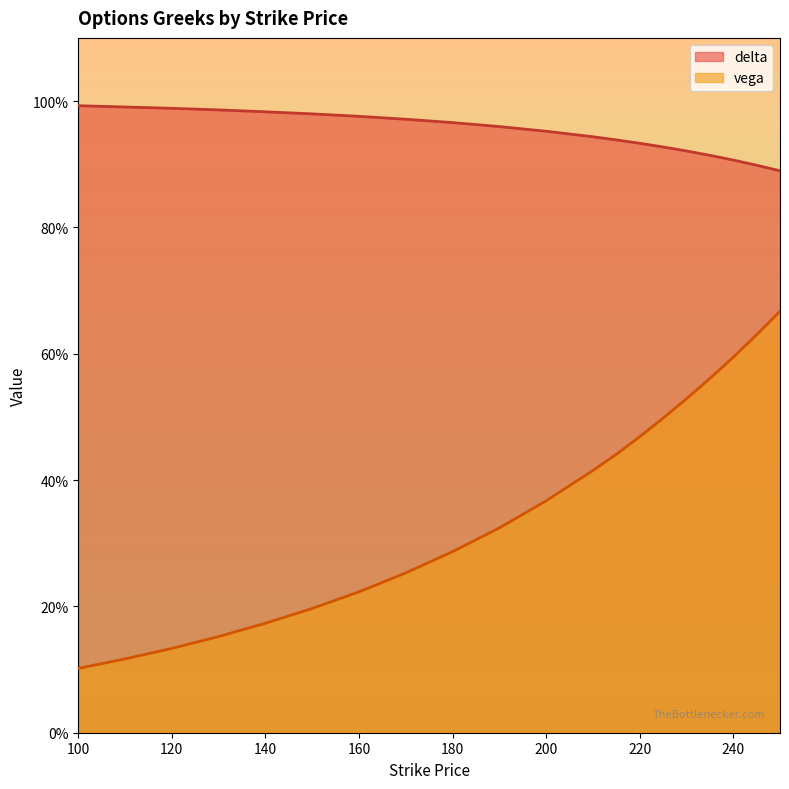

Which series changed the most between 150 and 180?

vega